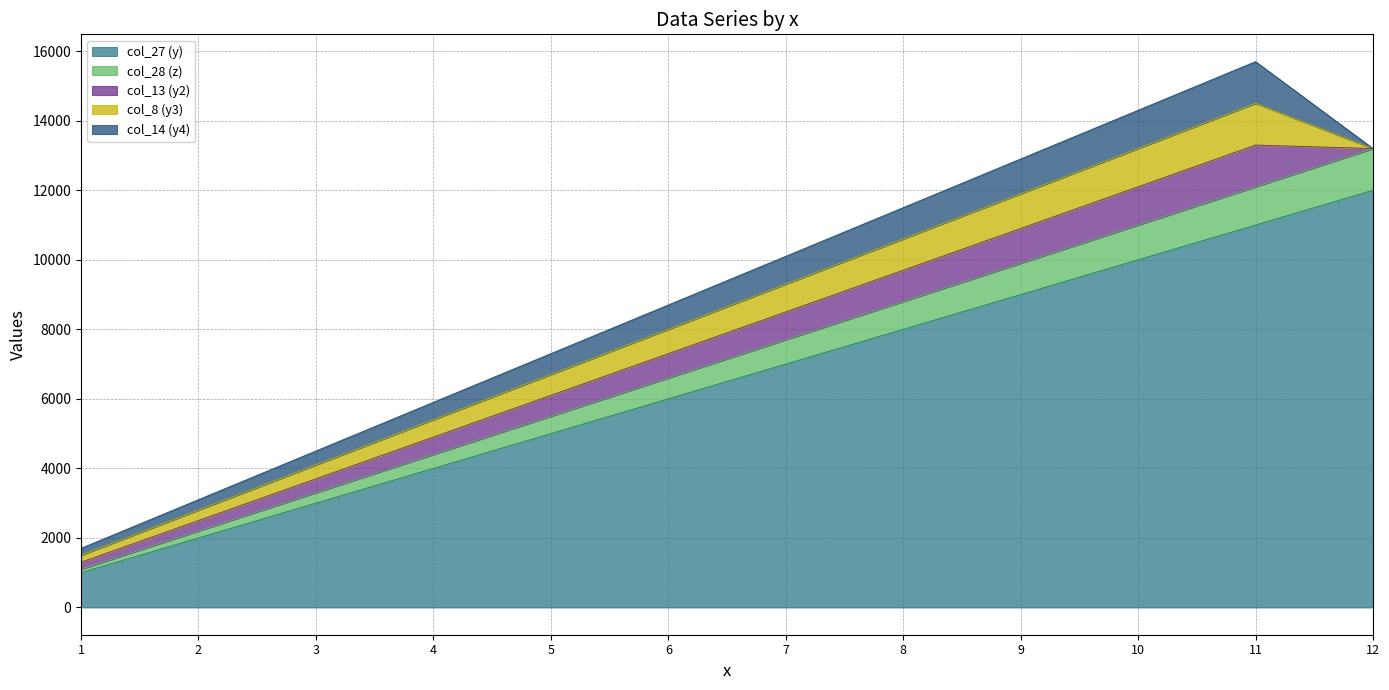

What is the value of the col_14 (y4) point at the 2nd from the left?

300